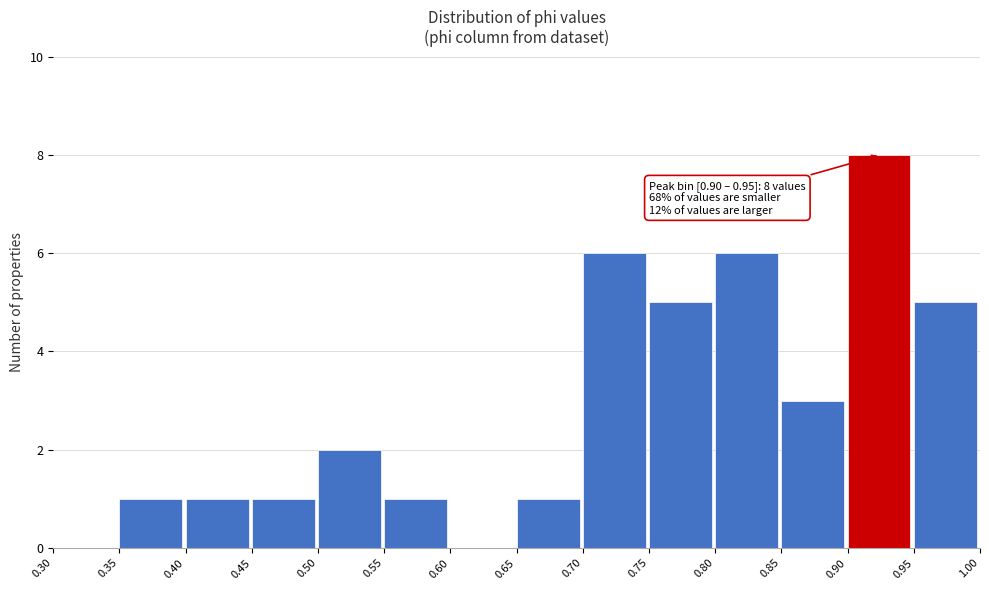

Which range on the x-axis has the tallest bar?

0.90 to 0.95